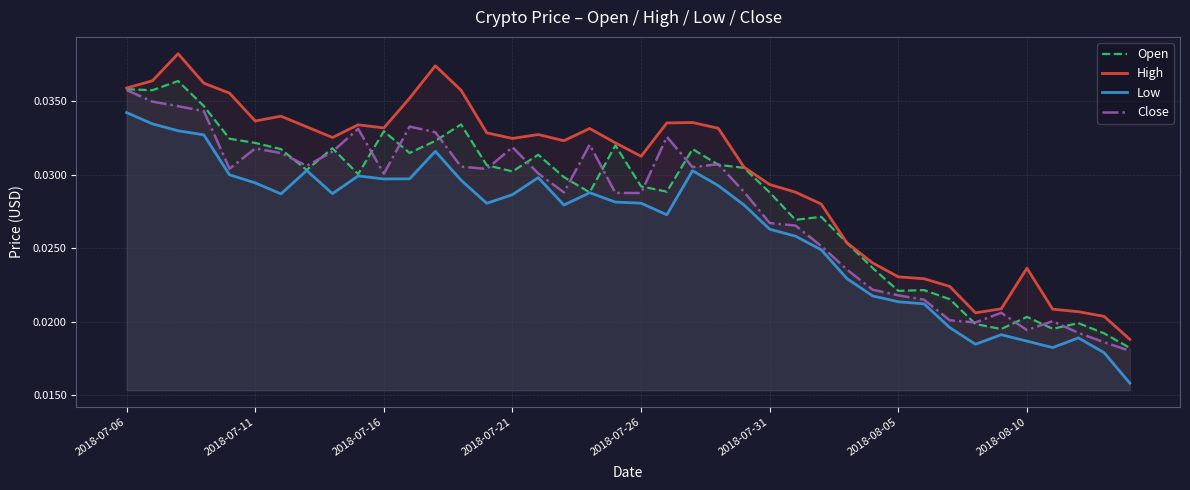

Which series has the largest total across all categories?

High